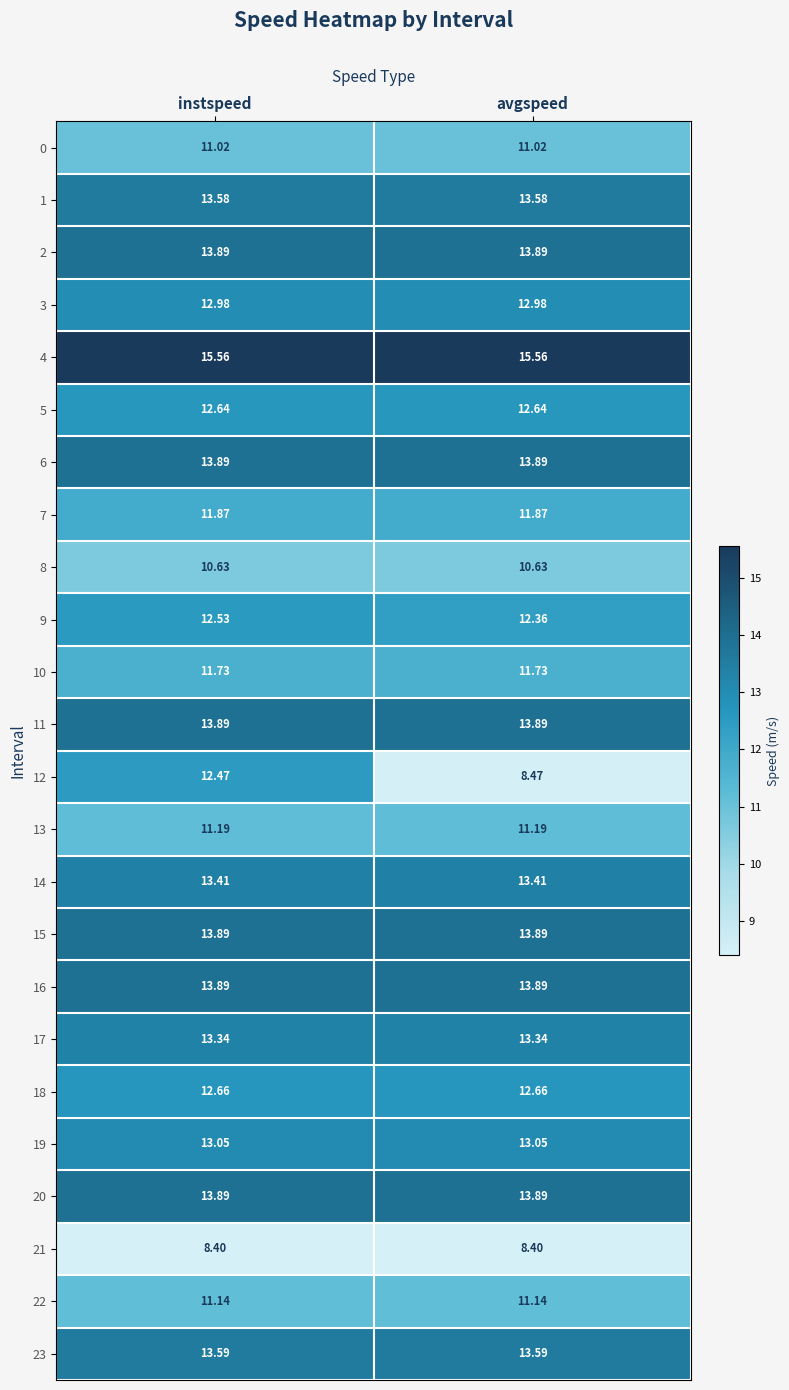

Which series has the largest total across all categories?

4